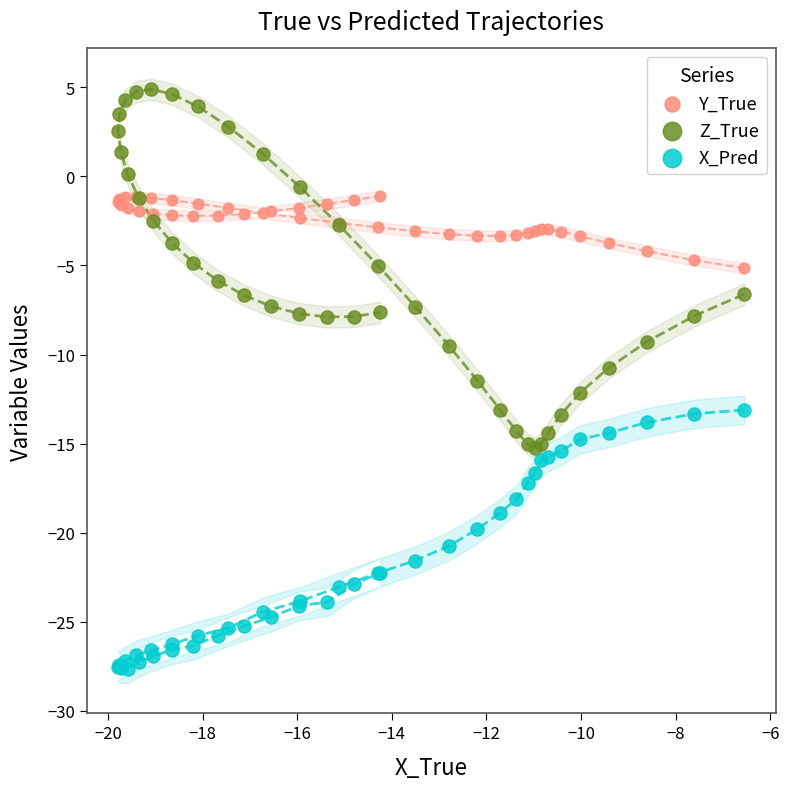

Which series reaches the minimum Y coordinate?

X_Pred